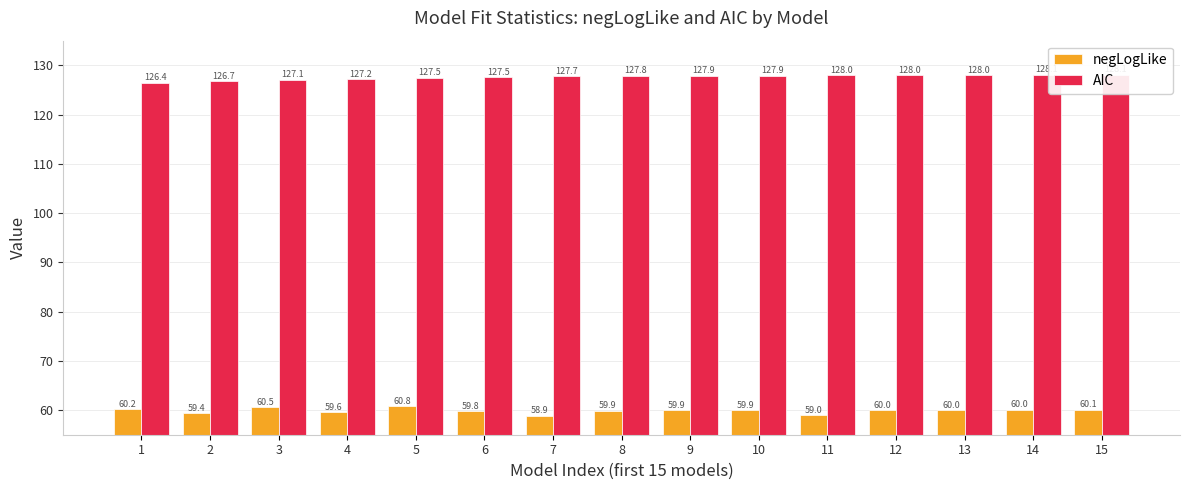

What are all the series names shown in the legend?

negLogLike, AIC